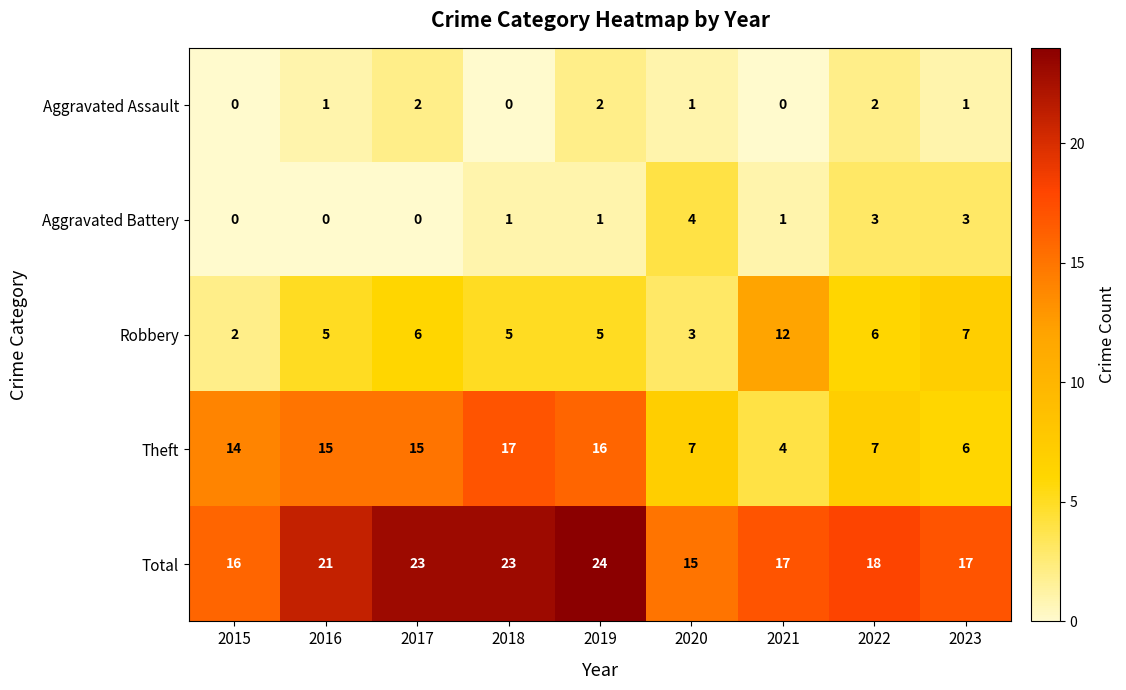

What is the total value across all series at 2017?

46